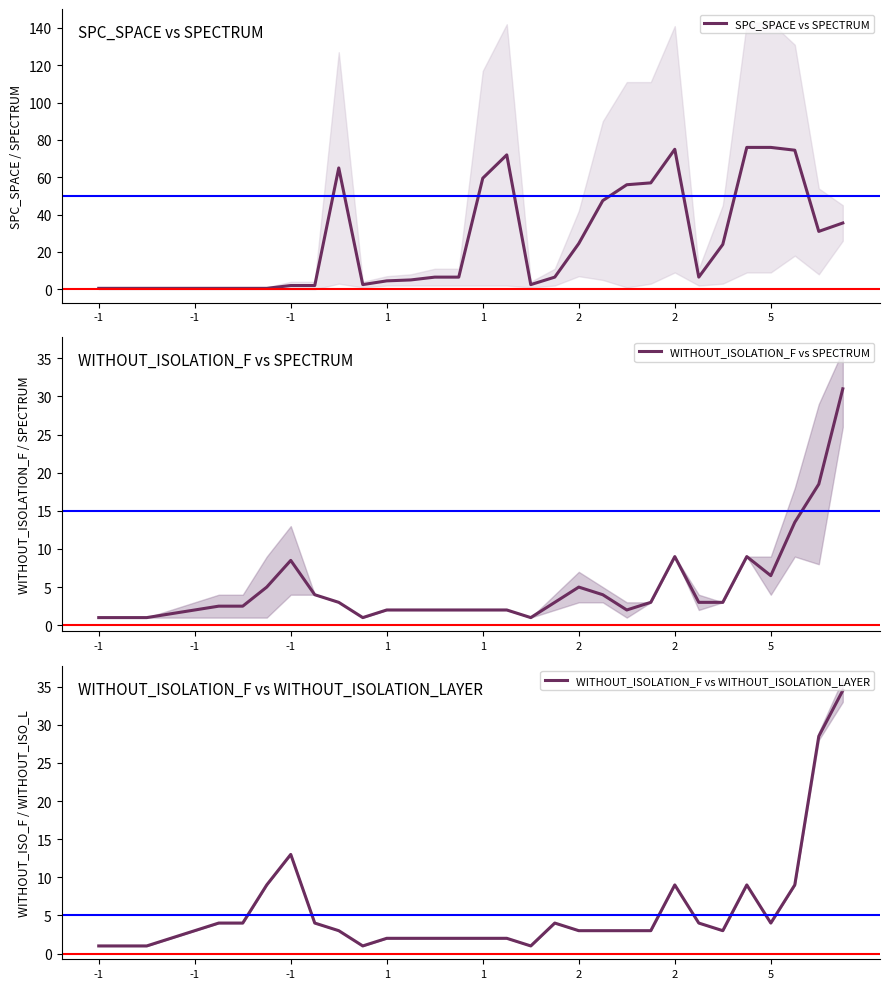

The value of WITHOUT_ISOLATION_F vs SPECTRUM at -1 is 8.5. True or false?

True